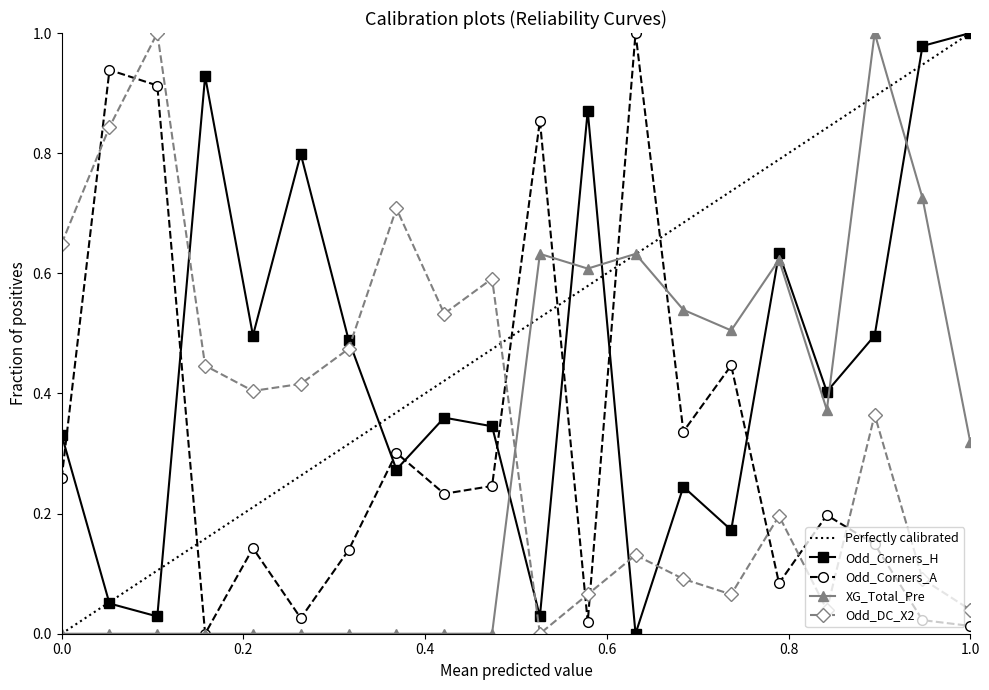

Which series has the widest spread of values?

Odd_Corners_H